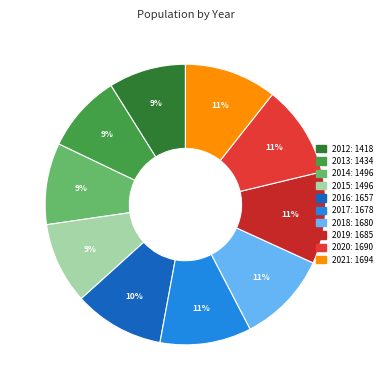

Is 2014 the majority of the pie?

No